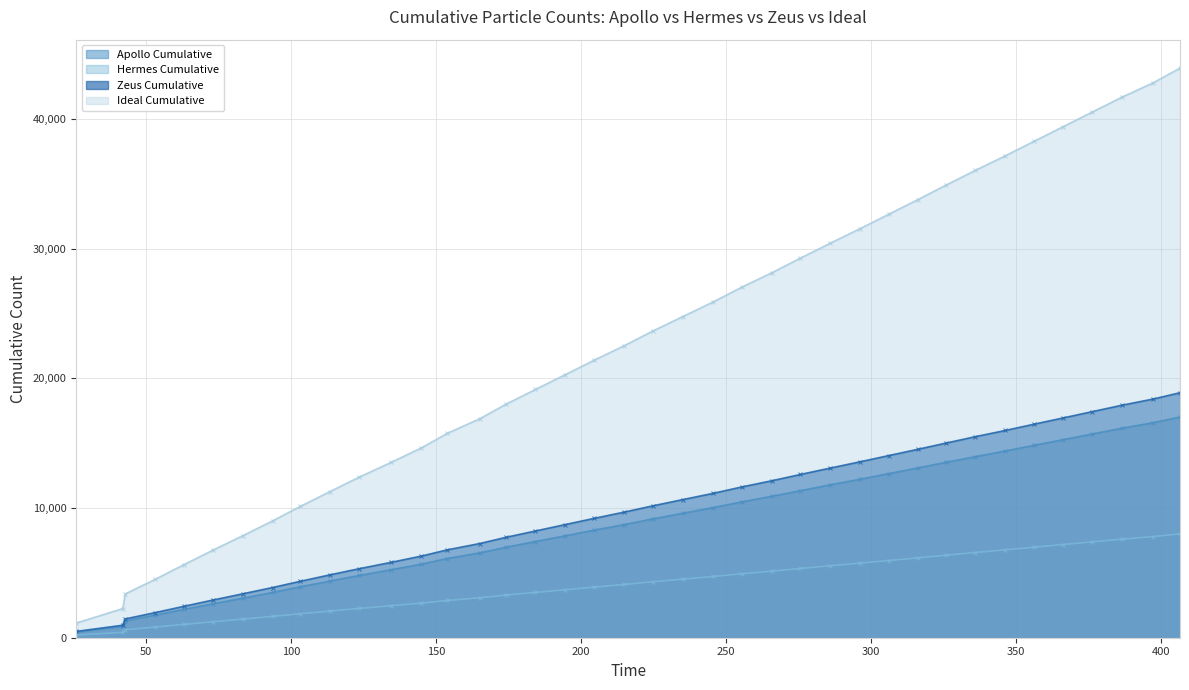

Which series has the largest total across all categories?

Ideal Cumulative